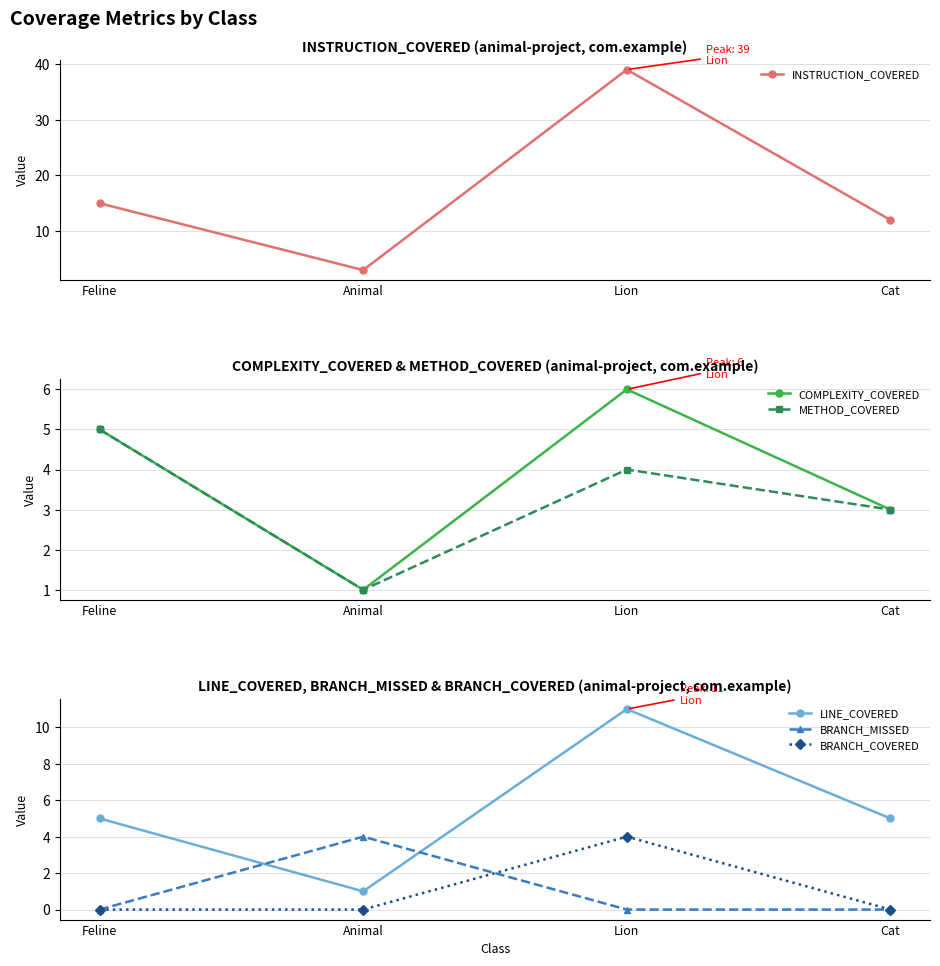

At which label does COMPLEXITY_COVERED first exceed 5?

Lion